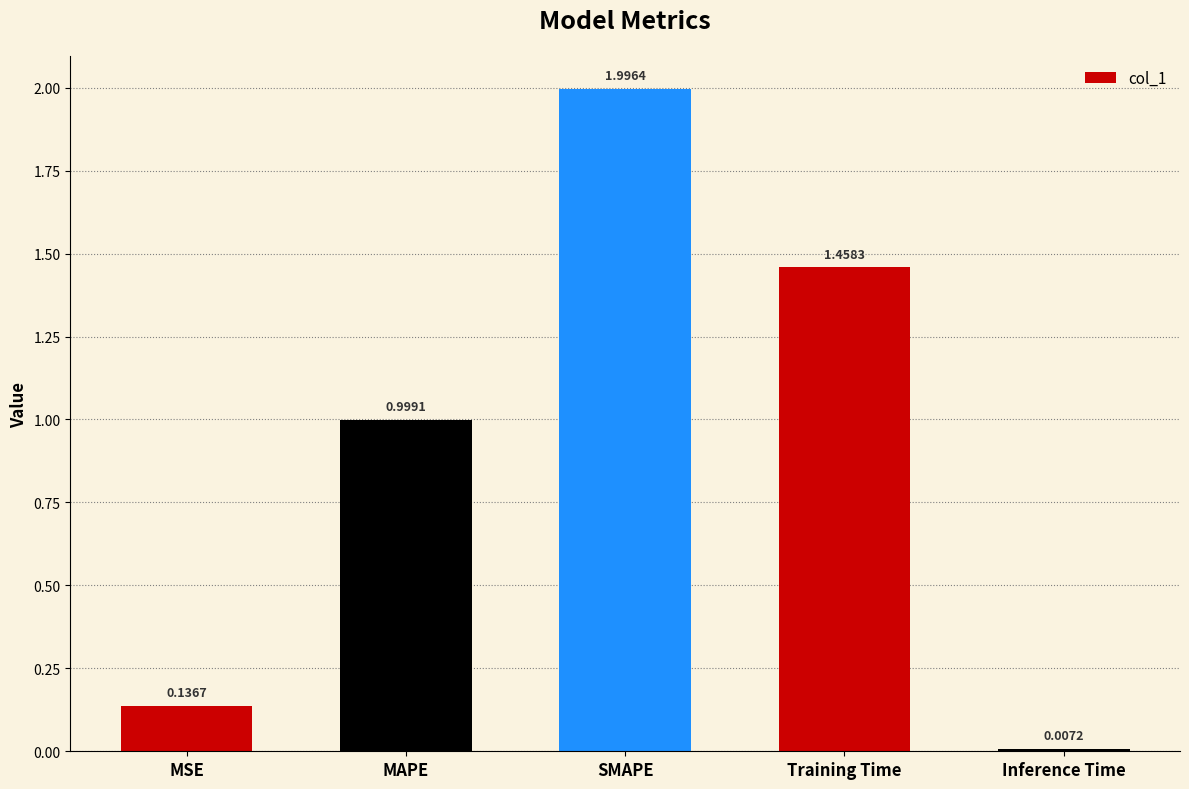

What is the maximum value shown in the chart?

2.0